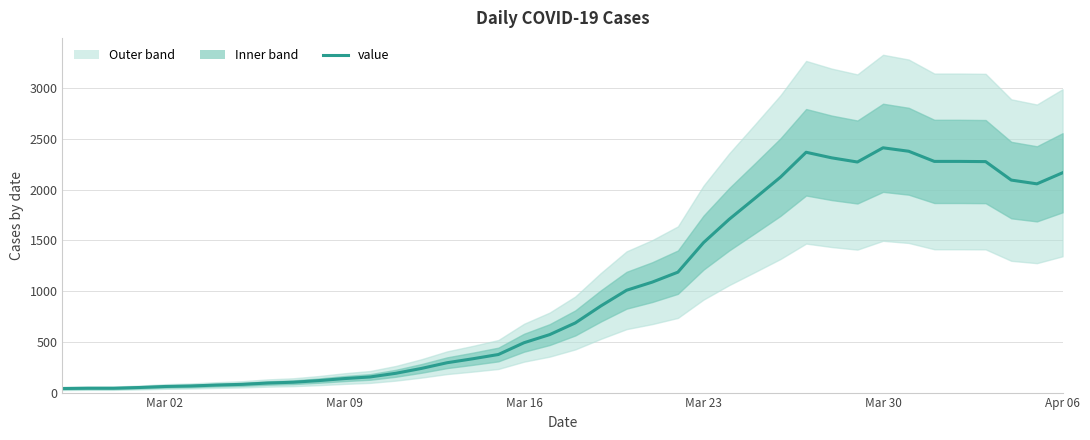

Does the chart have visible grid lines?

Yes